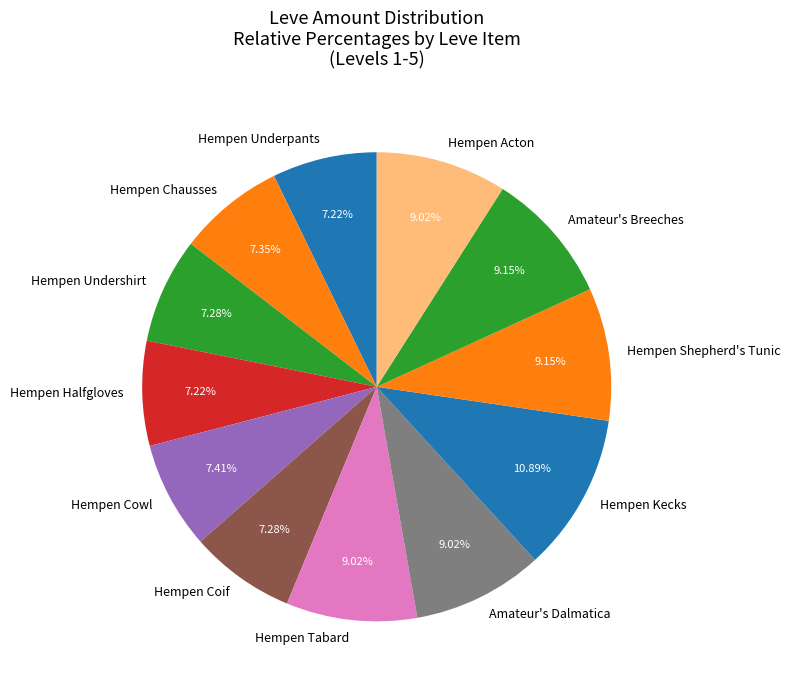

Does any single category account for the majority?

No